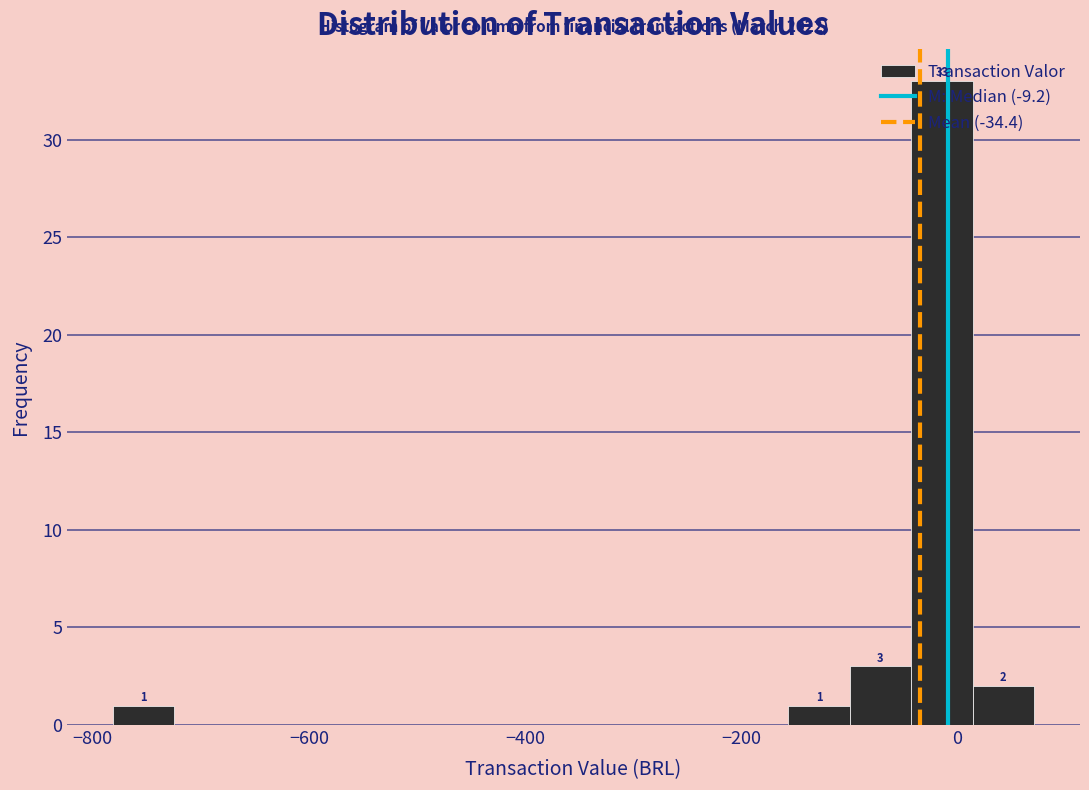

Read against the x-axis, roughly where is the centre of the tallest bar?

-20